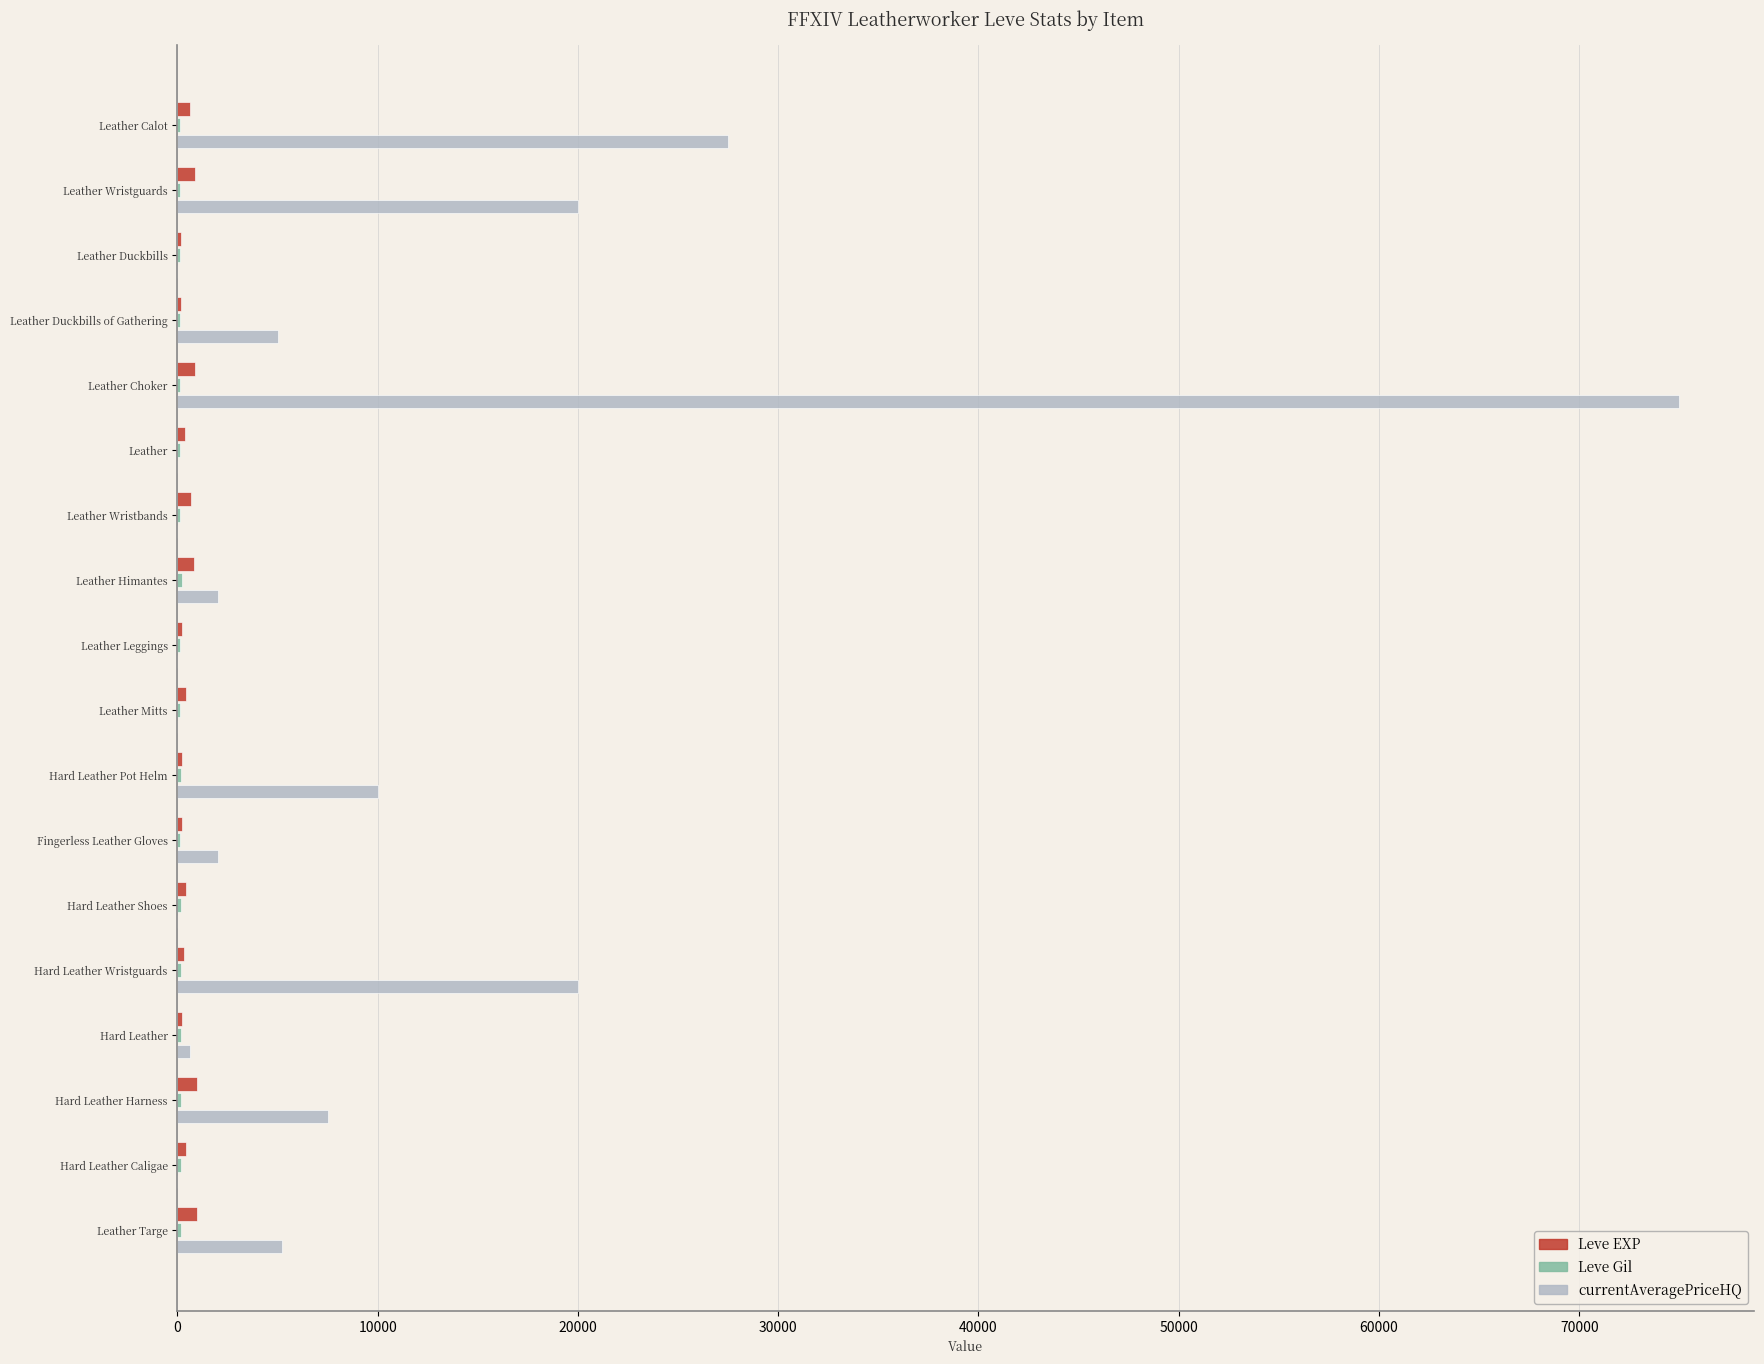

Between Leather Mitts and Hard Leather Pot Helm, which series saw the biggest shift?

currentAveragePriceHQ